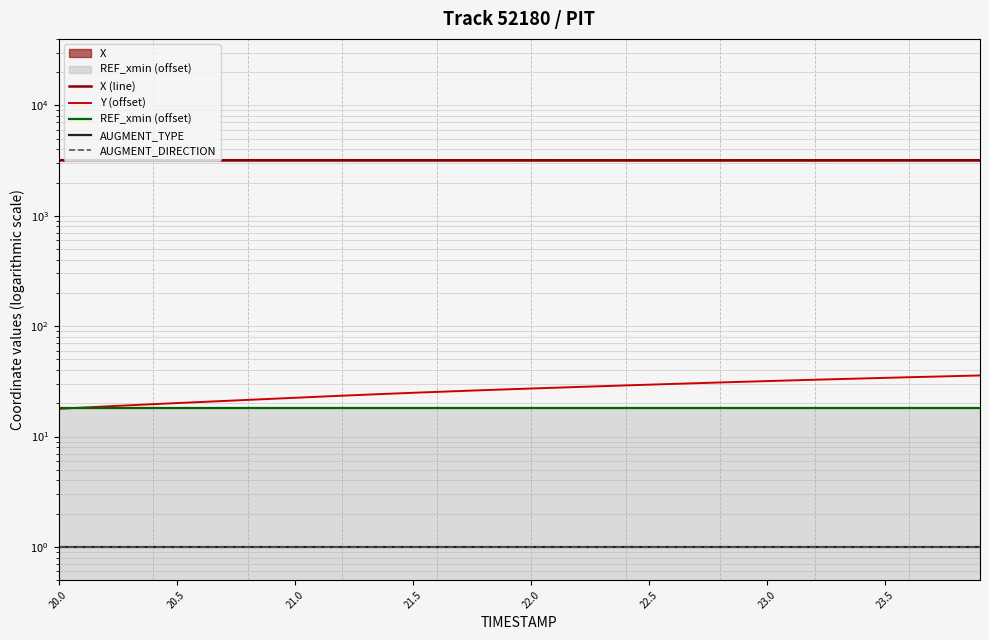

At how many categories does at least one series exceed 579?

40